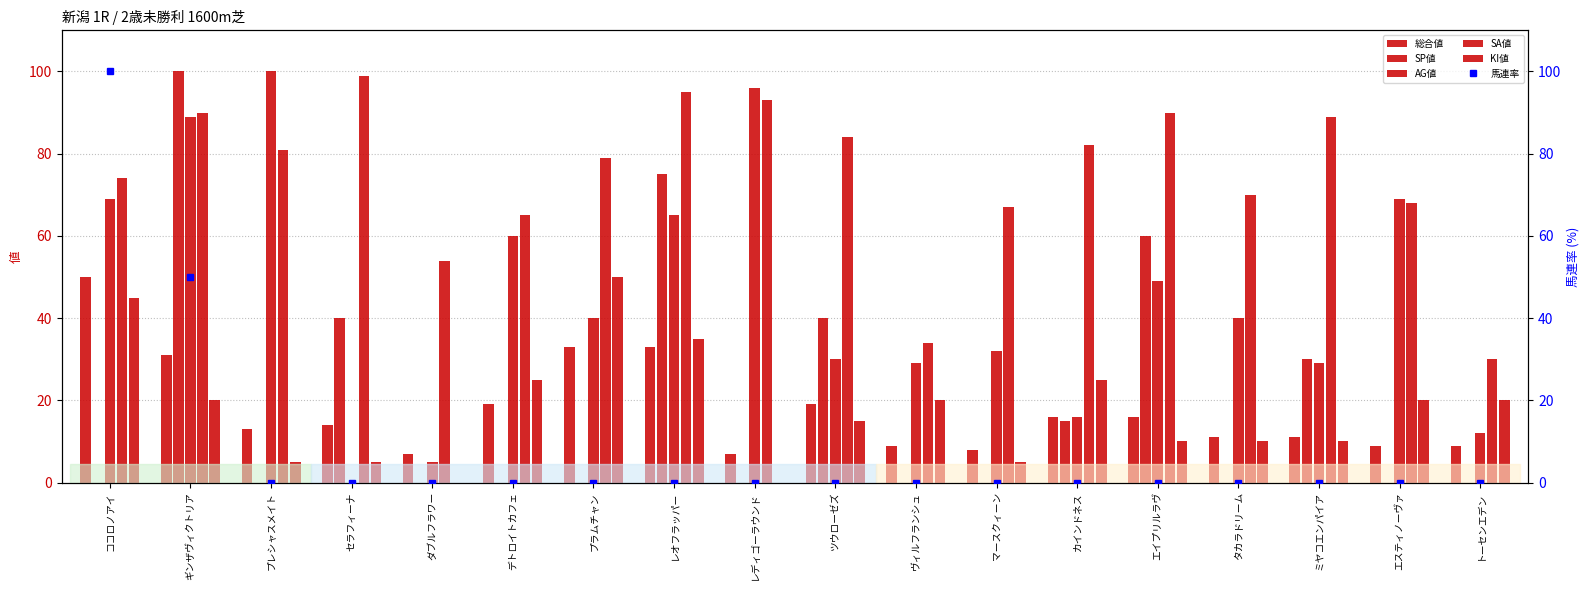

What is the difference between the highest and lowest values at レディゴーラウンド?

96